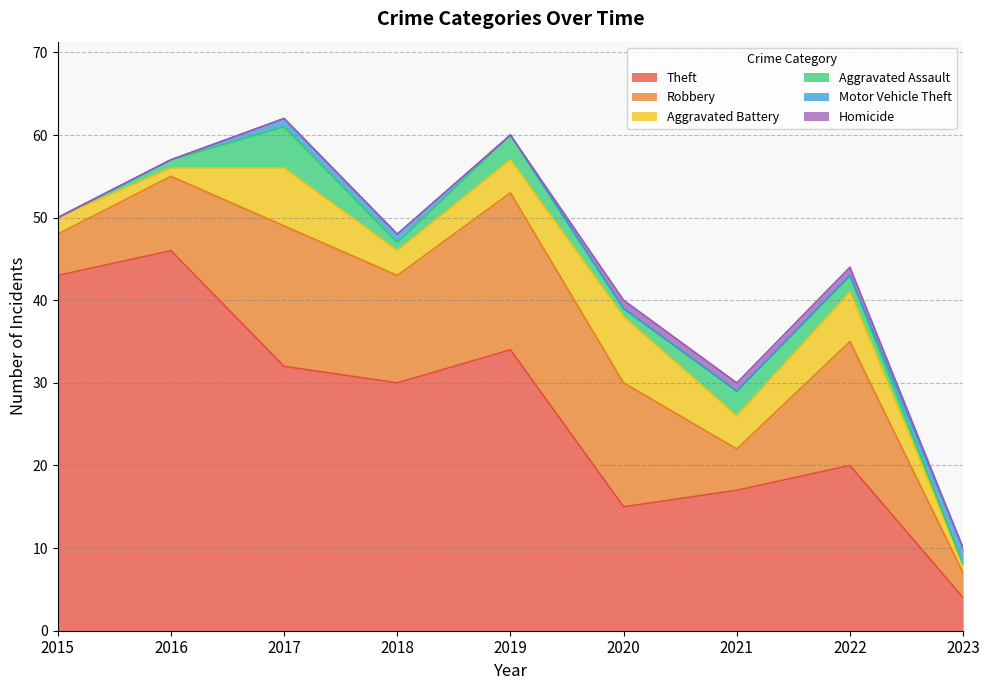

True or false: Theft has more than 0 points higher than both neighbors.

True